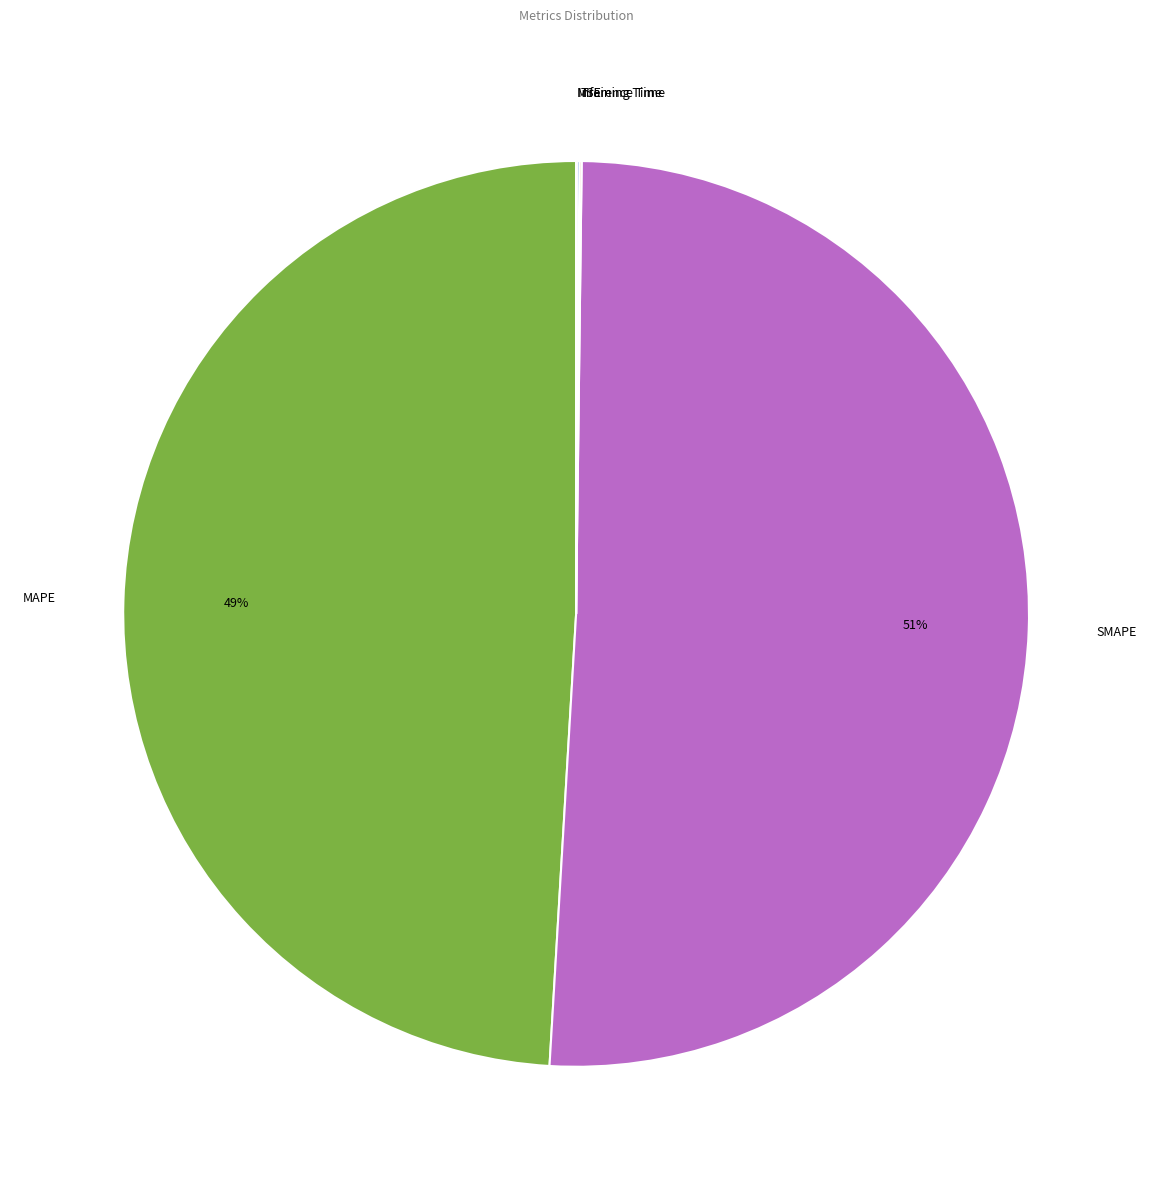

Which slice is the largest?

SMAPE